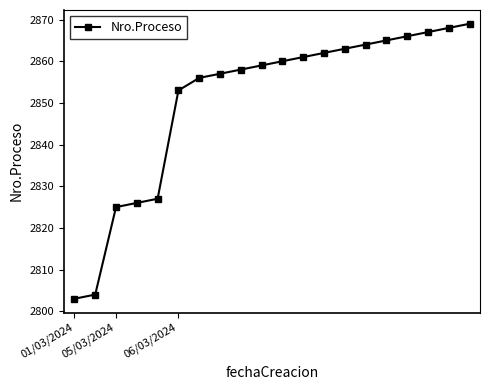

What is the difference between the maximum and minimum values?

66